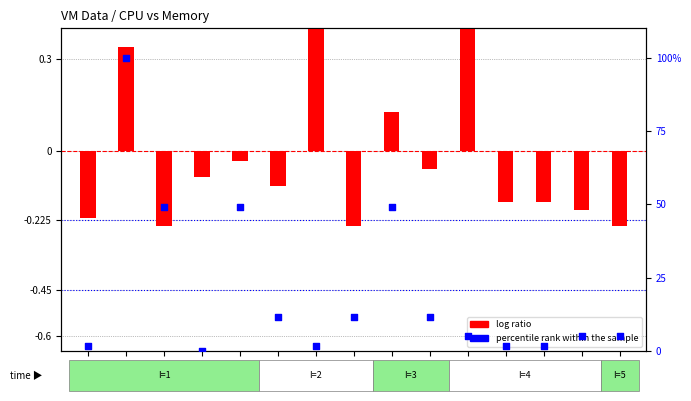

Is the value of log ratio at VM10 greater than the value of percentile rank within the sample at VM02?

No